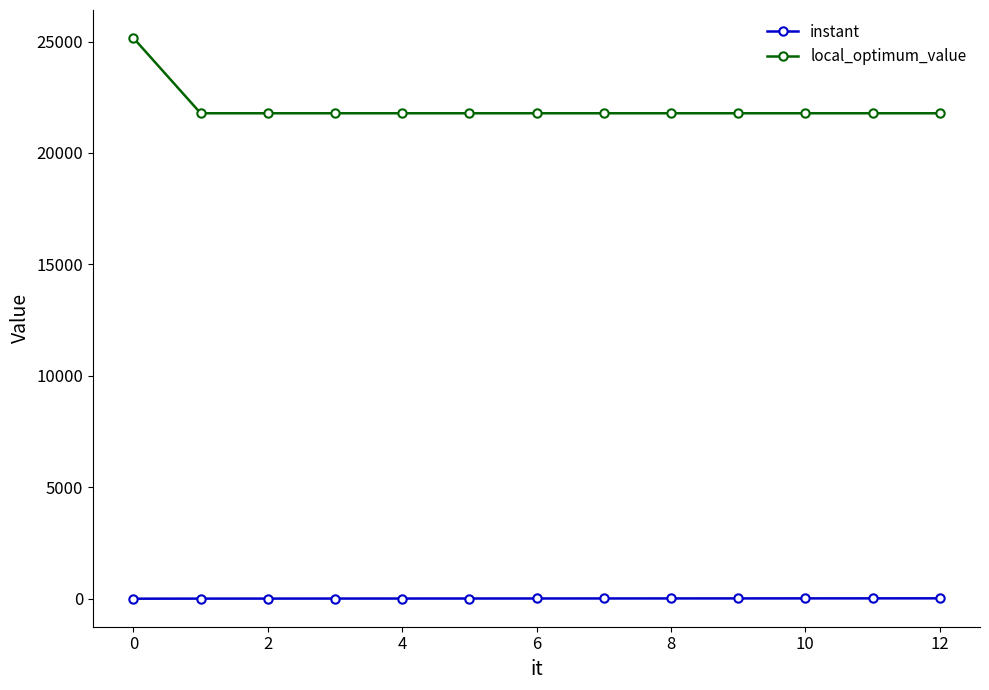

True or false: instant and local_optimum_value intersect in this chart.

False